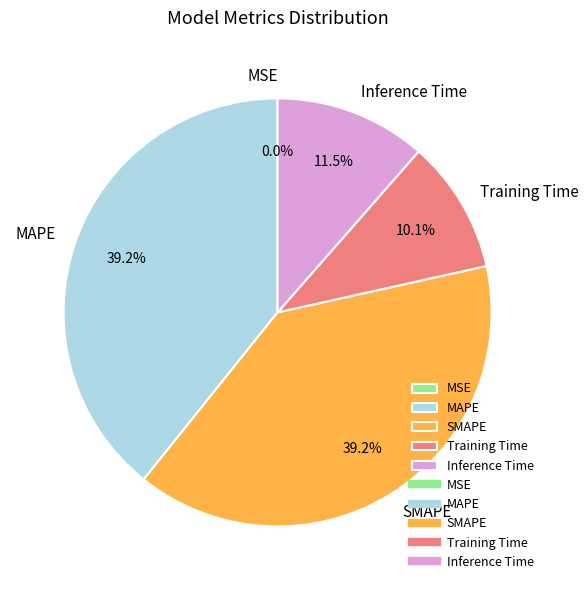

What portion of the pie excludes Training Time?

89.9%